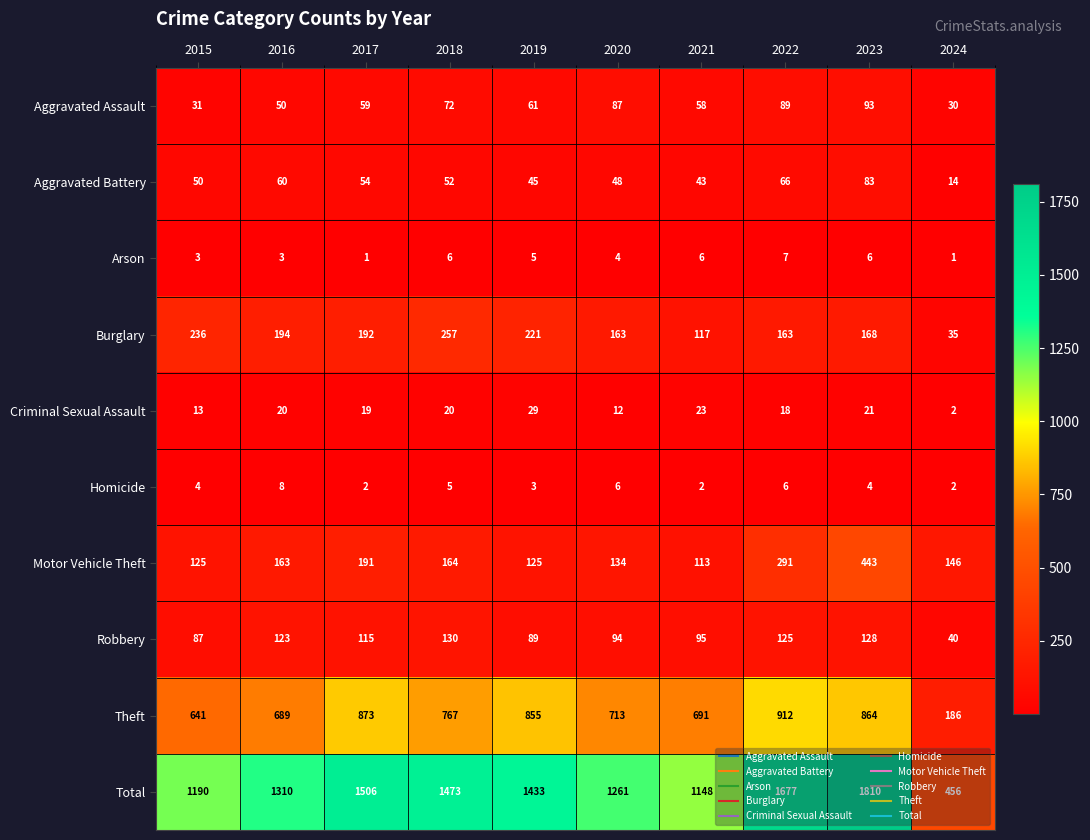

Rank the series at 2016 from highest to lowest value.

Total, Theft, Burglary, Motor Vehicle Theft, Robbery, Aggravated Battery, Aggravated Assault, Criminal Sexual Assault, Homicide, Arson